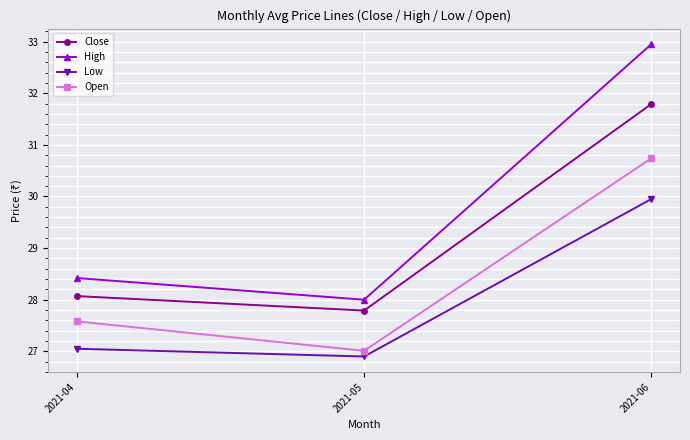

Which series has the largest total across all categories?

High